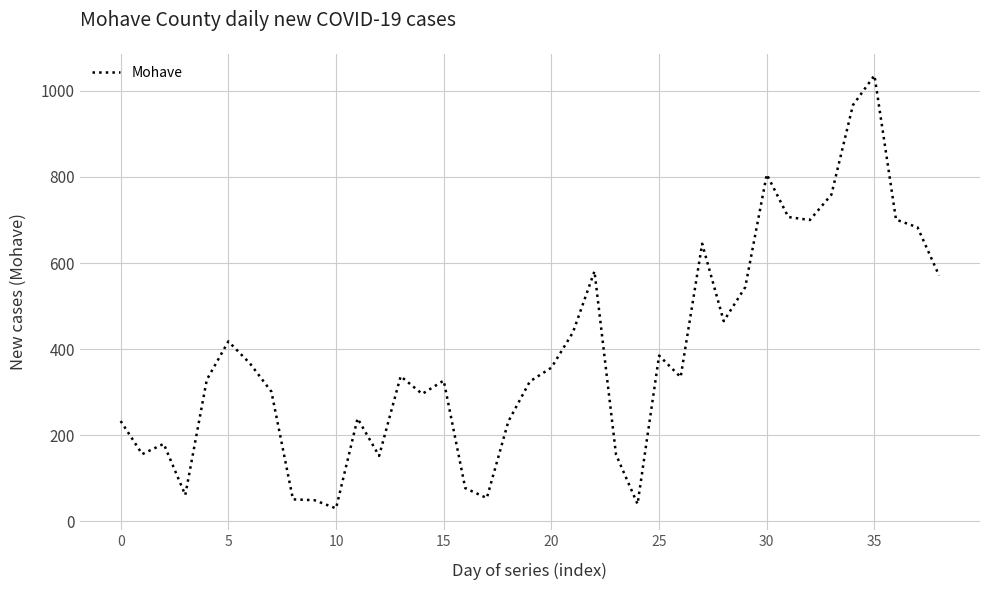

What is the maximum value shown in the chart?

1036